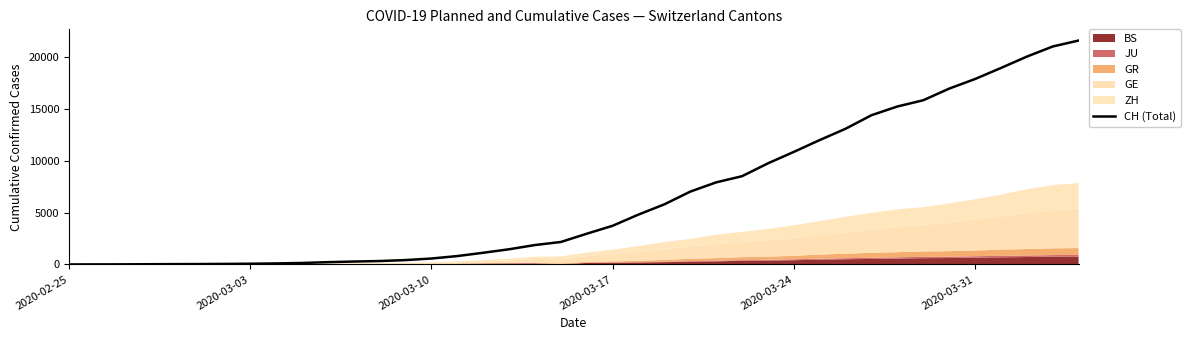

True or false: there are more than 2 points higher than both neighbors.

False